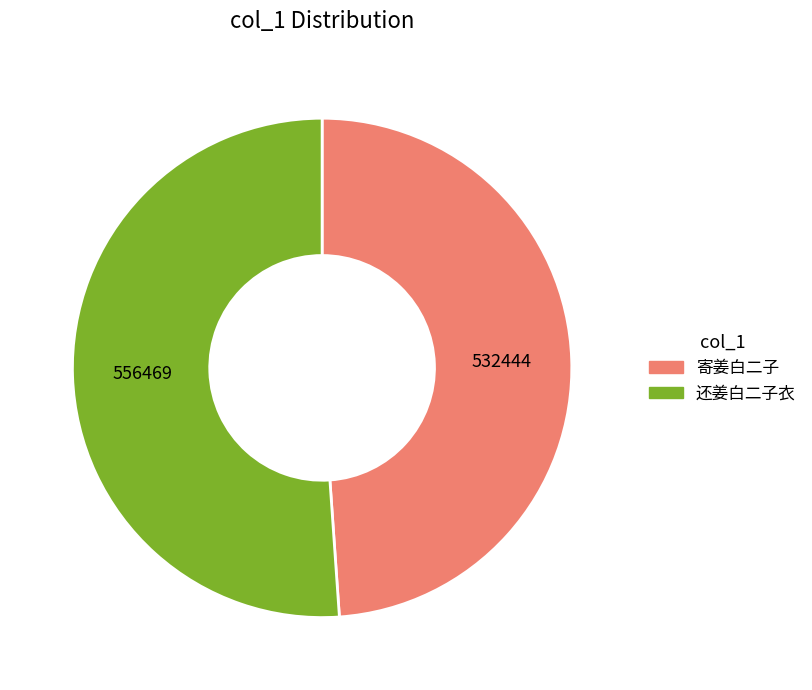

Rank the categories by value from lowest to highest.

寄姜白二子, 还姜白二子衣